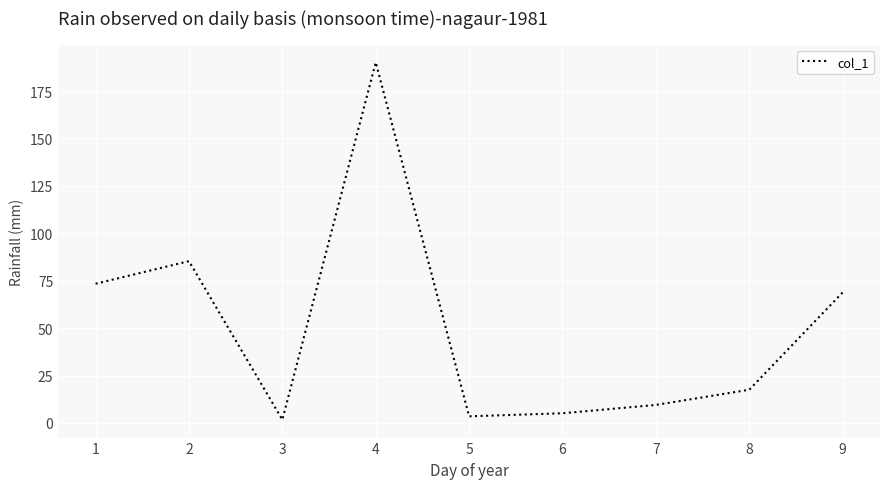

How many categories are shown in the chart?

9